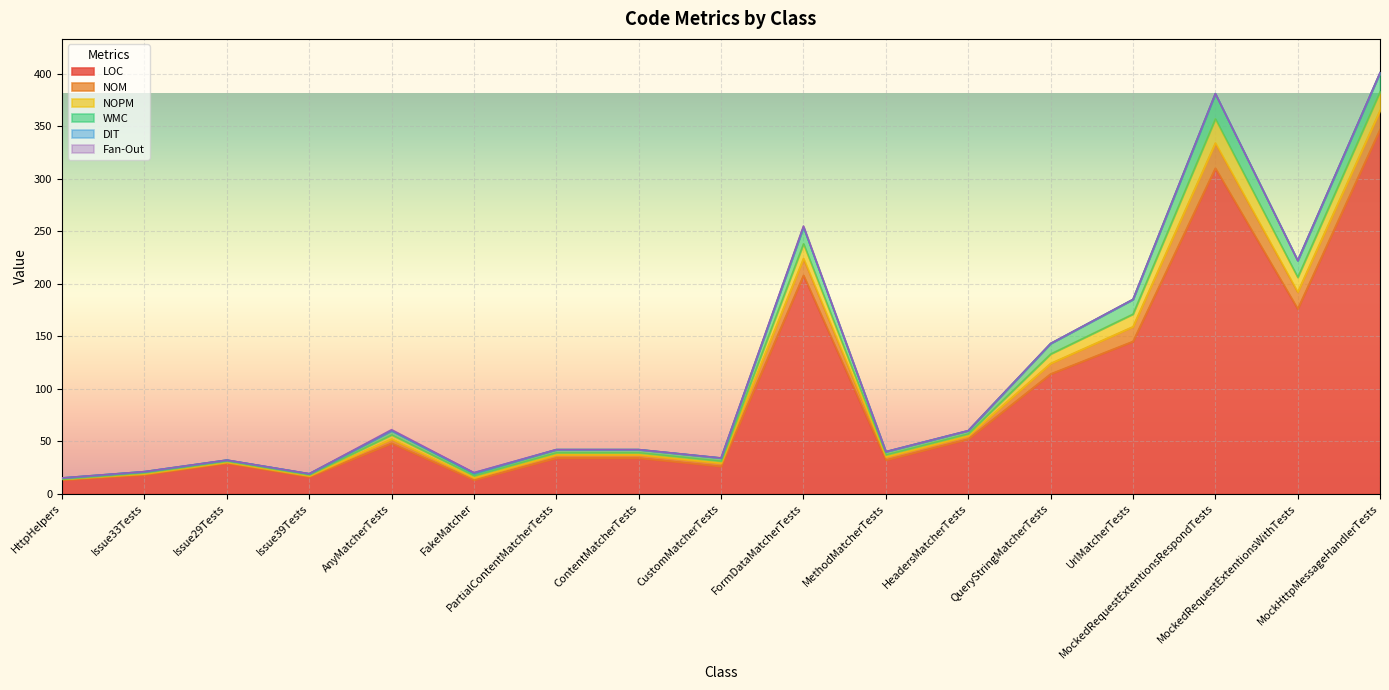

The value of WMC at MethodMatcherTests is 4. True or false?

False